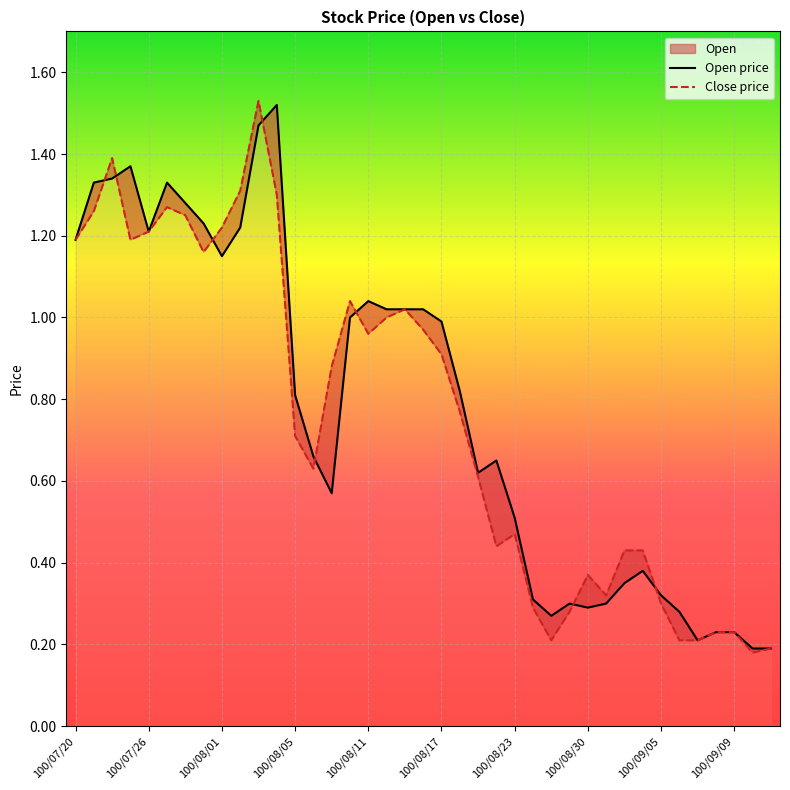

What is the difference between the maximum and minimum values in the Close price series?

1.4